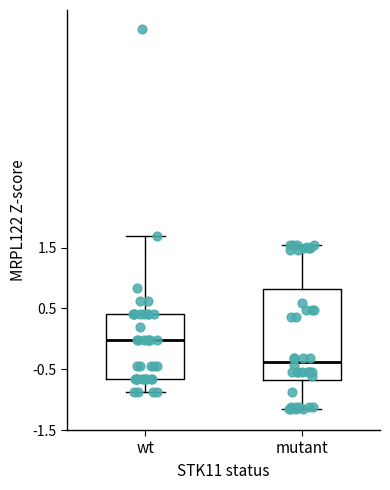

Which box is the tallest, from its lower edge to its upper edge?

mutant